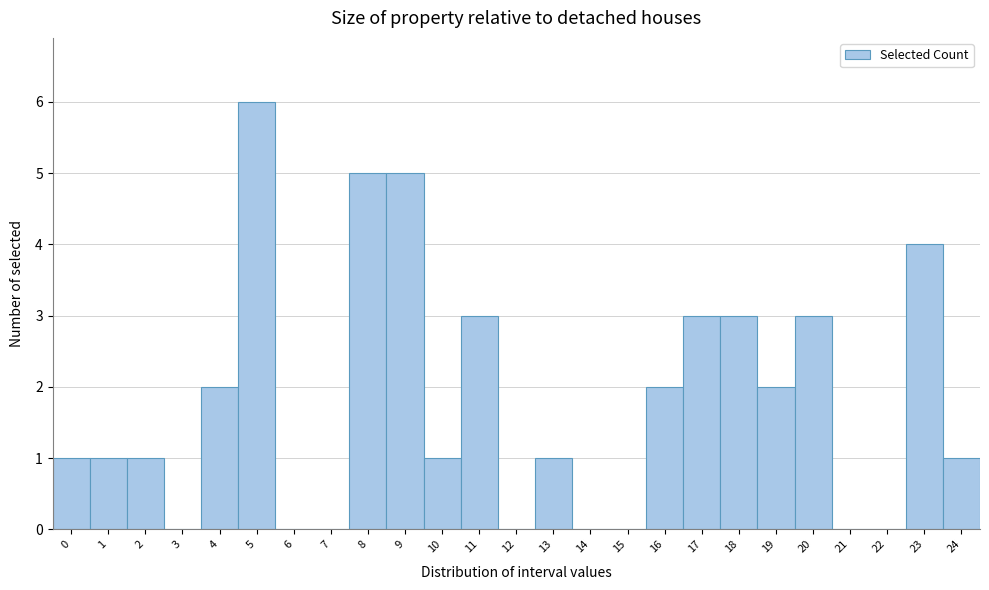

Reading left to right, list every bar in this chart as the range it spans on the x-axis followed by its height. The values are not printed on the chart, so give them approximately, as read against the axis.

-0.5 to 0.5: 1
0.5 to 1.5: 1
1.5 to 2.5: 1
2.5 to 3.5: 0
3.5 to 4.5: 2
4.5 to 5.5: 6
5.5 to 6.5: 0
6.5 to 7.5: 0
7.5 to 8.5: 5
8.5 to 9.5: 5
9.5 to 10.5: 1
10.5 to 11.5: 3
11.5 to 12.5: 0
12.5 to 13.5: 1
13.5 to 14.5: 0
14.5 to 15.5: 0
15.5 to 16.5: 2
16.5 to 17.5: 3
17.5 to 18.5: 3
18.5 to 19.5: 2
19.5 to 20.5: 3
20.5 to 21.5: 0
21.5 to 22.5: 0
22.5 to 23.5: 4
23.5 to 24.5: 1